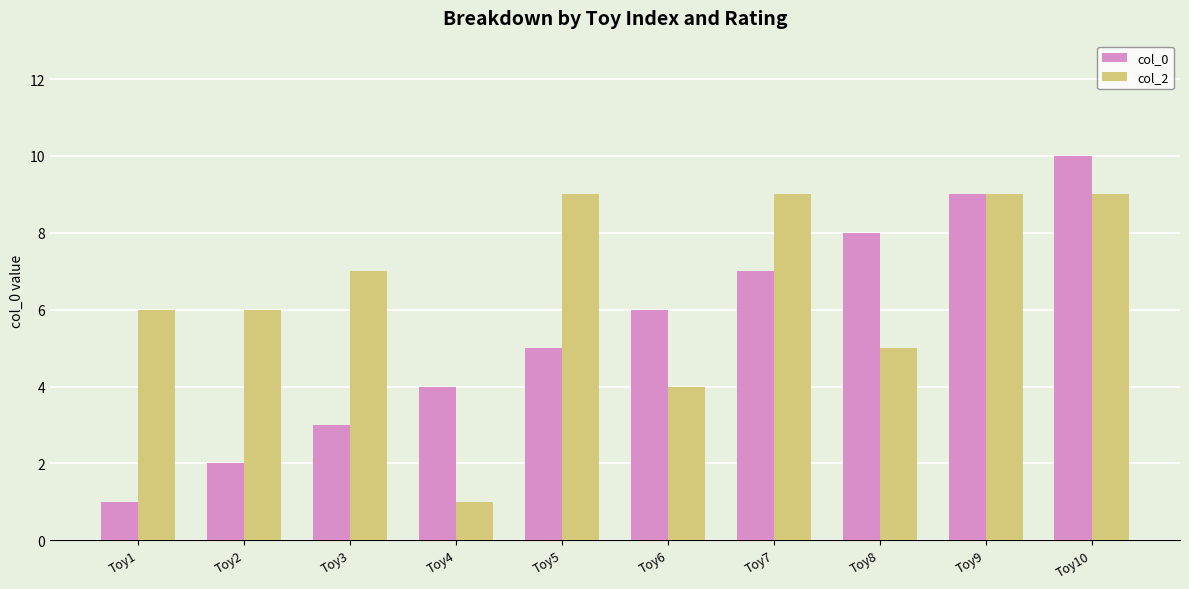

How many values in the col_2 series are below 7?

5